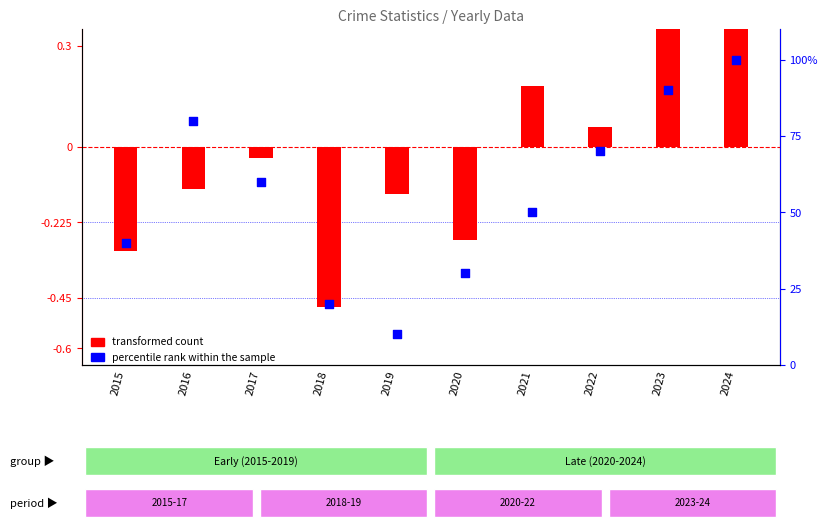

Is the value of percentile rank within the sample at 2022 greater than the value of transformed count at 2017?

Yes